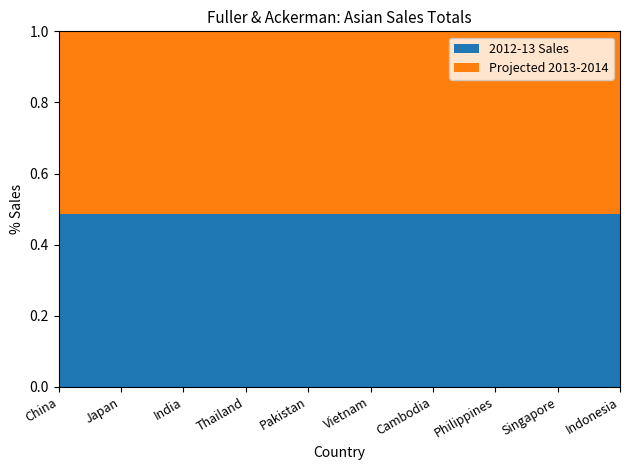

The 2012-13 Sales series shows 0.8 at Vietnam. True or false?

False